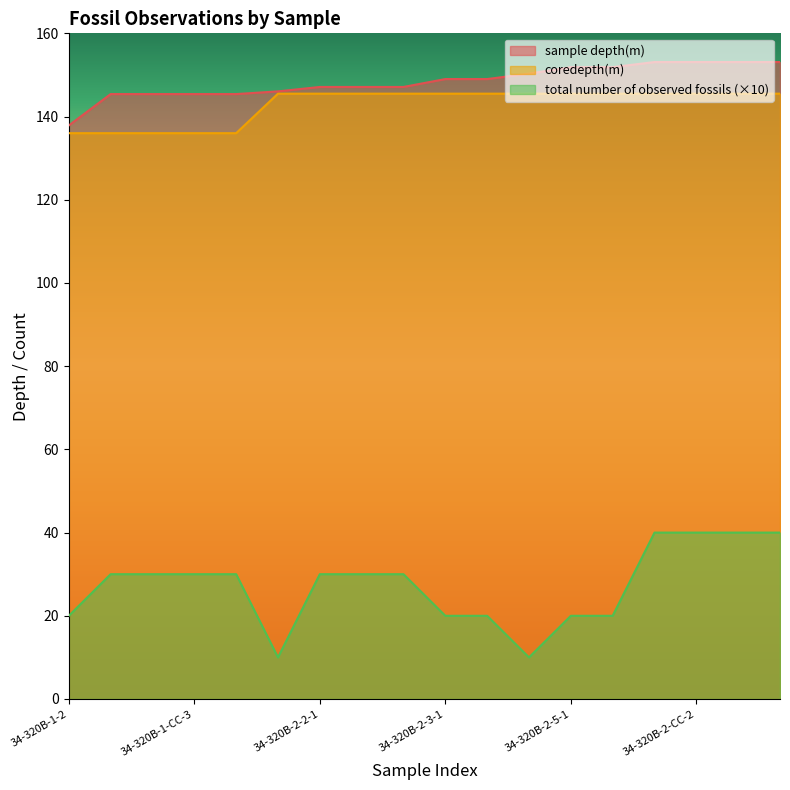

The value of sample depth(m) at 34-320B-1-2 is 137.9. True or false?

True